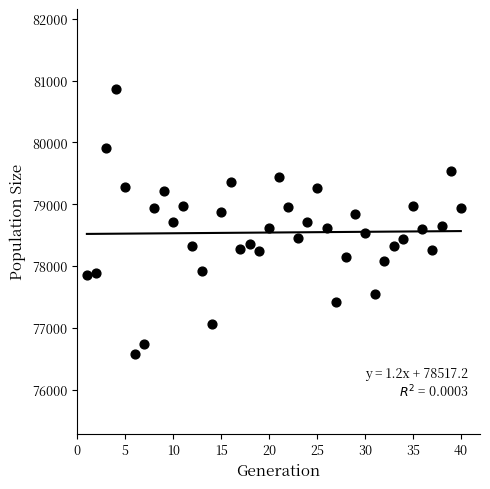

What is the range of X values (max minus min)?

39